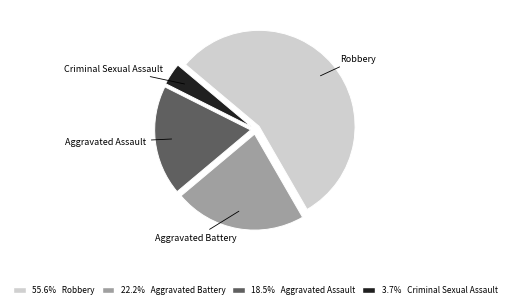

Is there a majority slice in this chart?

Yes